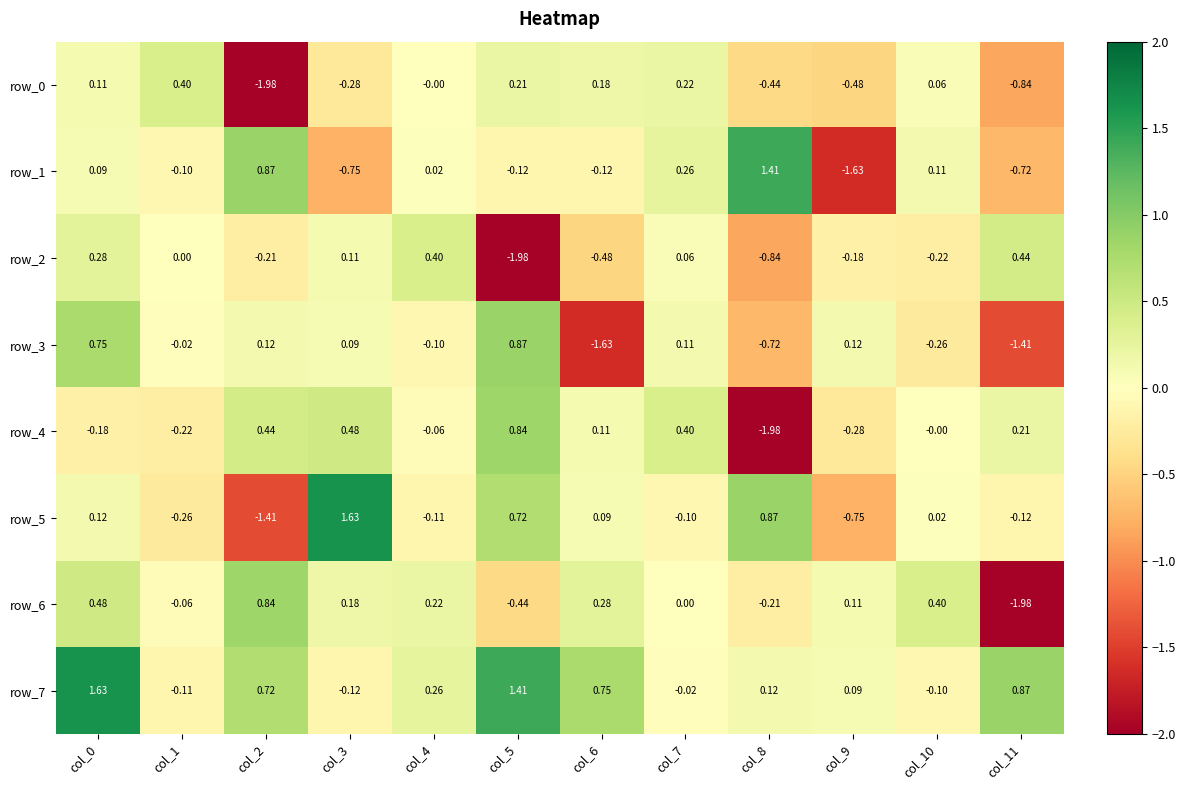

Is the value of row_6 at col_2 greater than the value of row_5 at col_7?

Yes